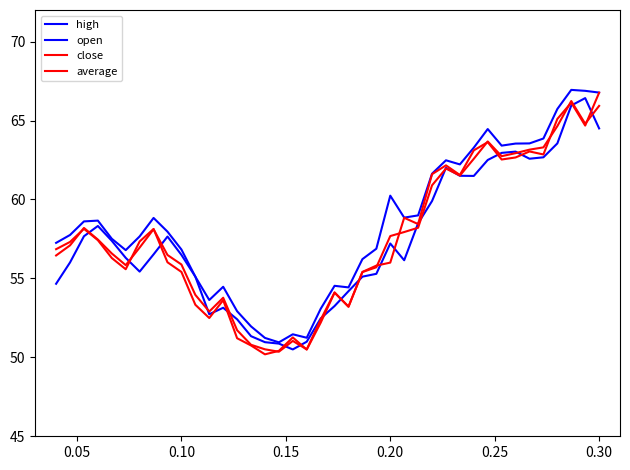

Does the chart display data point markers on the line(s)?

No